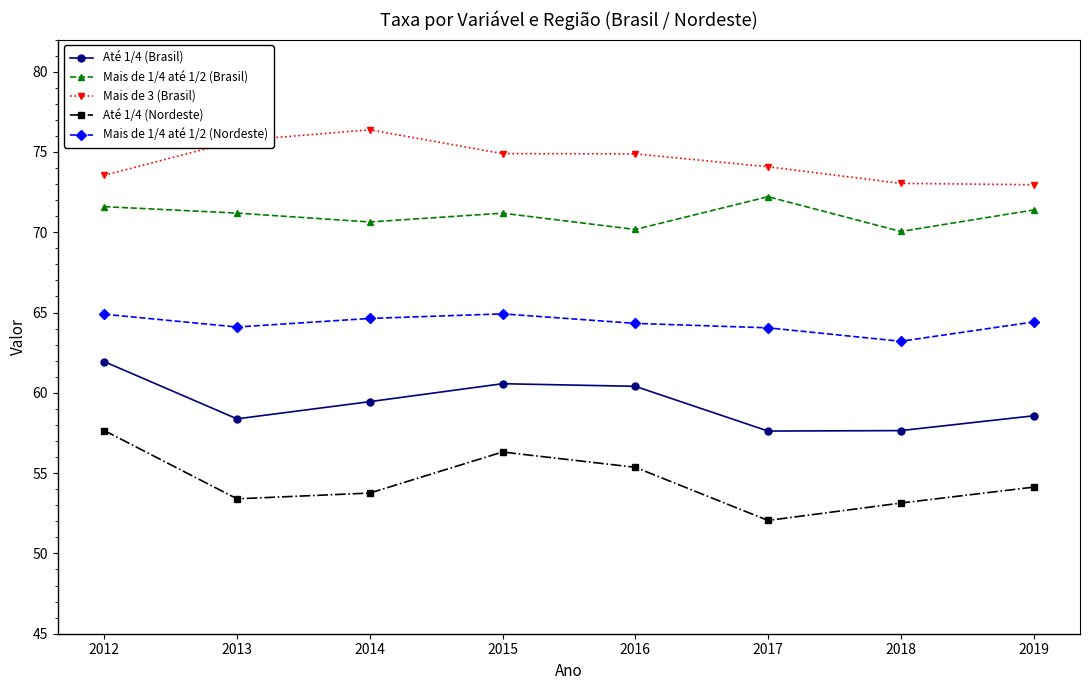

Where does the Mais de 3 (Brasil) series first go above 74?

2013